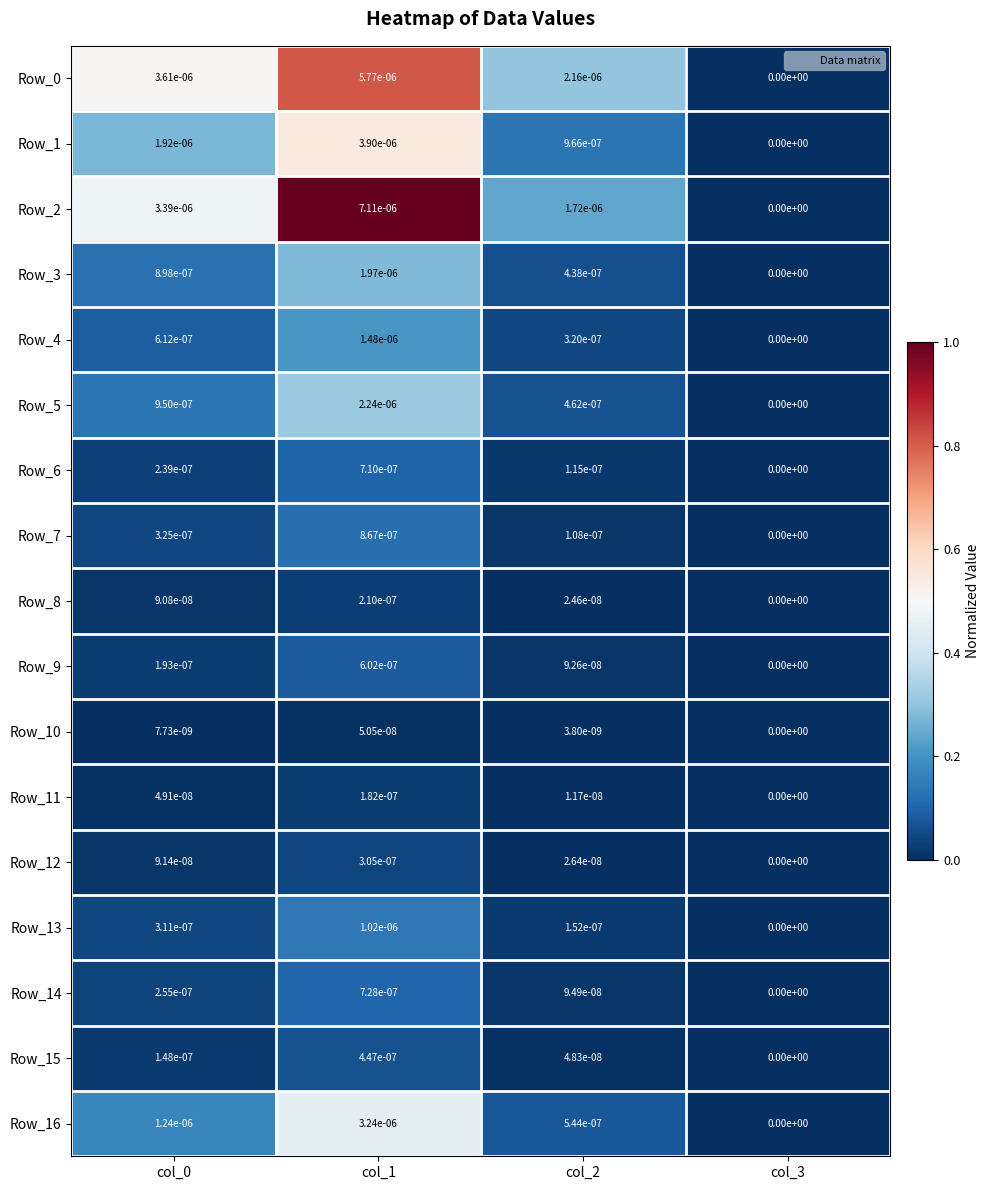

The Row_0 series shows 0.0 at col_3. True or false?

True